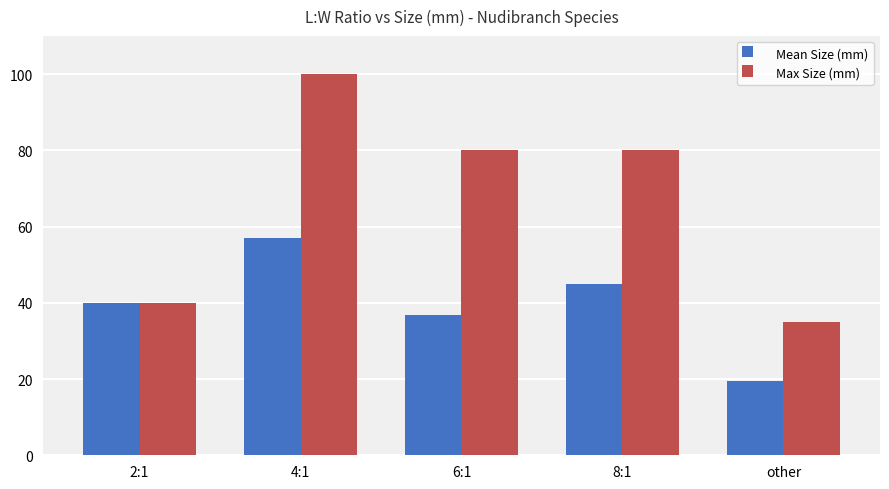

The Mean Size (mm) series shows 19.5 at other. True or false?

True